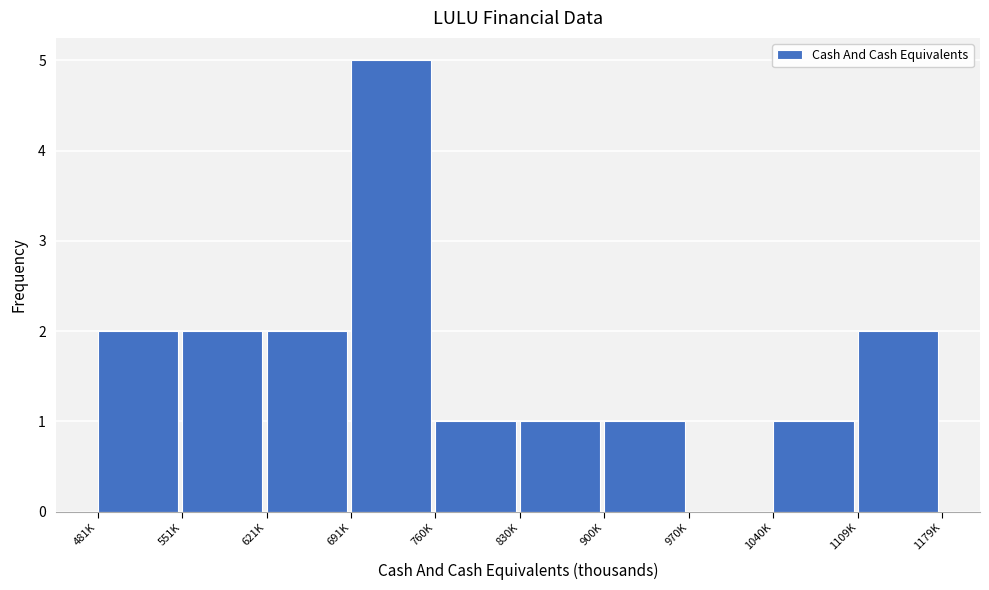

Reading right to left, list all the values displayed in this chart.

1109K=2	1040K=1	970K=0	900K=1	830K=1	760K=1	691K=5	621K=2	551K=2	481K=2